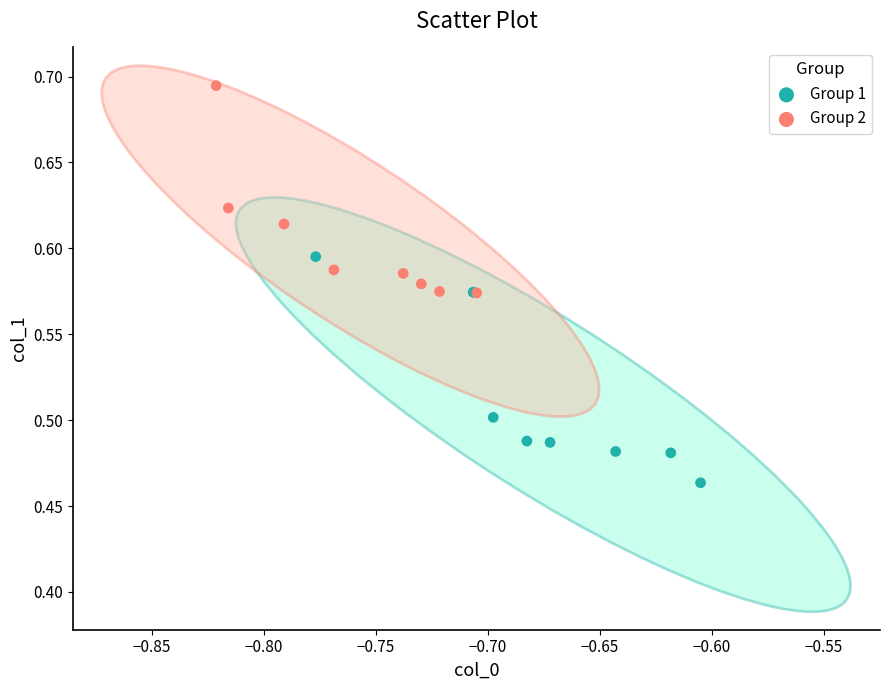

Which series has the largest Y range (max minus min)?

Group 1